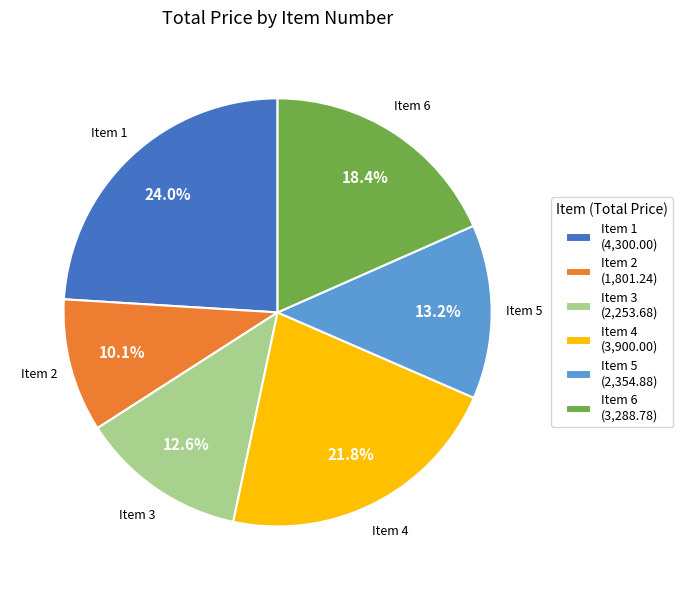

Which category has the smallest portion of the pie?

Item 2 (1,801.24)